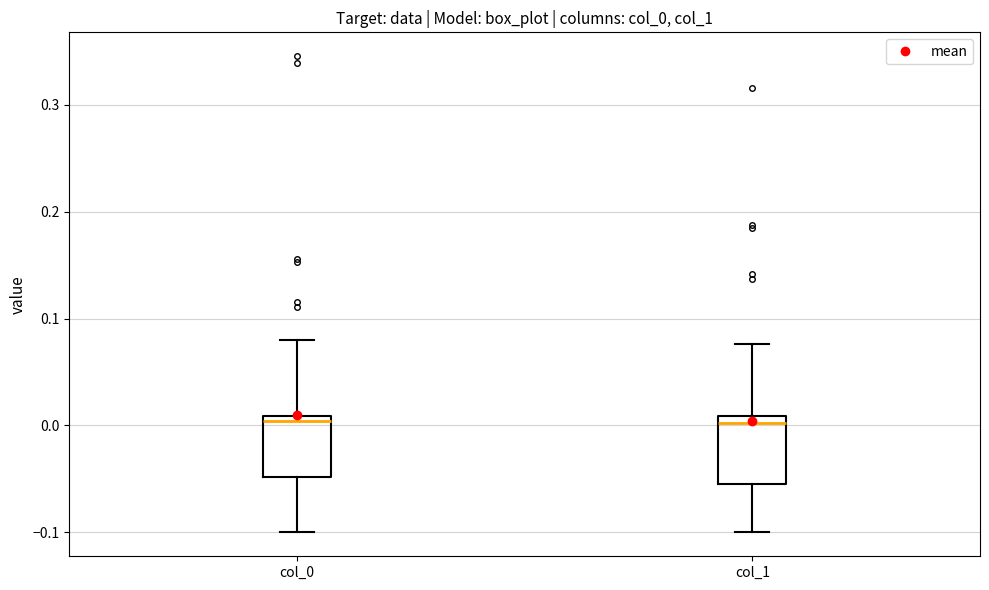

Reading left to right, transcribe this box plot: for each box, give where its median line is, the range the box spans, and where its two whiskers end, as read against the y-axis. The values are not printed on the chart, so give them approximately, as read against the axis.

col_0: median 0.00, box -0.05 to 0.01, whiskers -0.10 to 0.08
col_1: median 0.00, box -0.06 to 0.01, whiskers -0.10 to 0.08